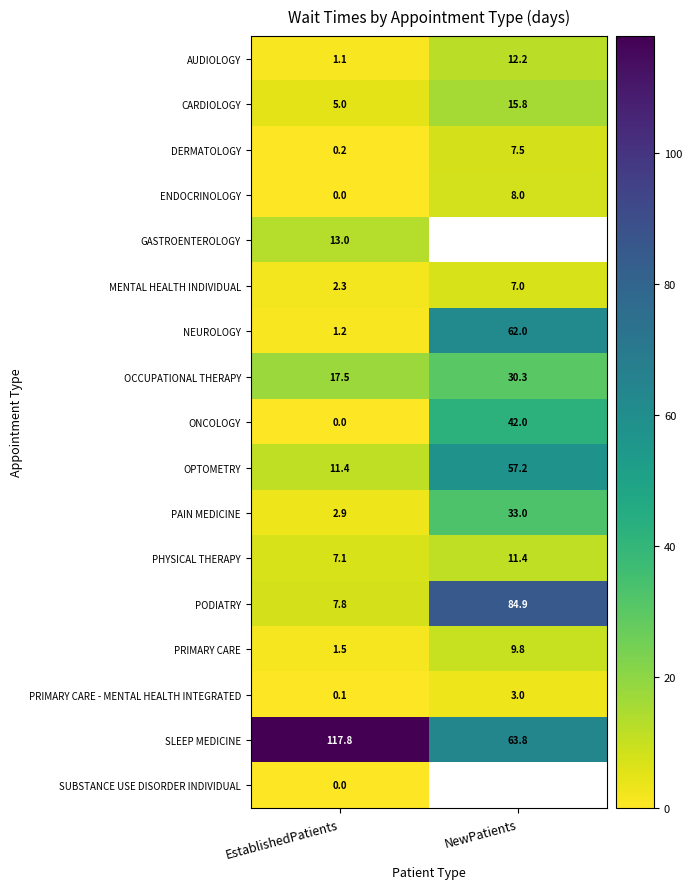

True or false: OCCUPATIONAL THERAPY has a value of 17.5 at EstablishedPatients.

True